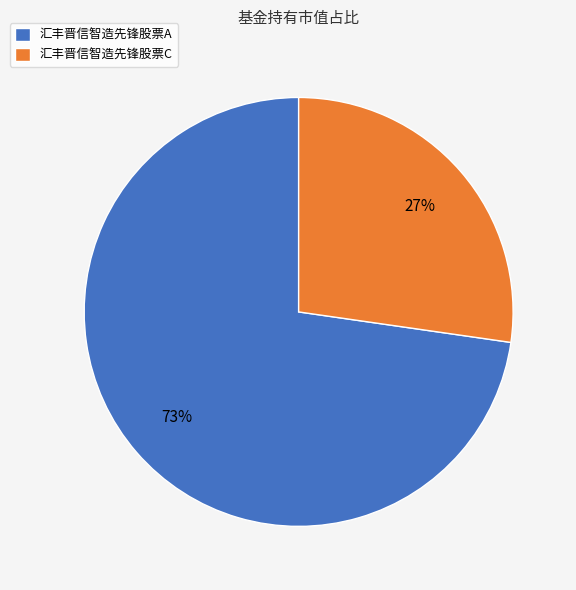

Is the sum of 汇丰晋信智造先锋股票C and 汇丰晋信智造先锋股票A greater than half?

Yes